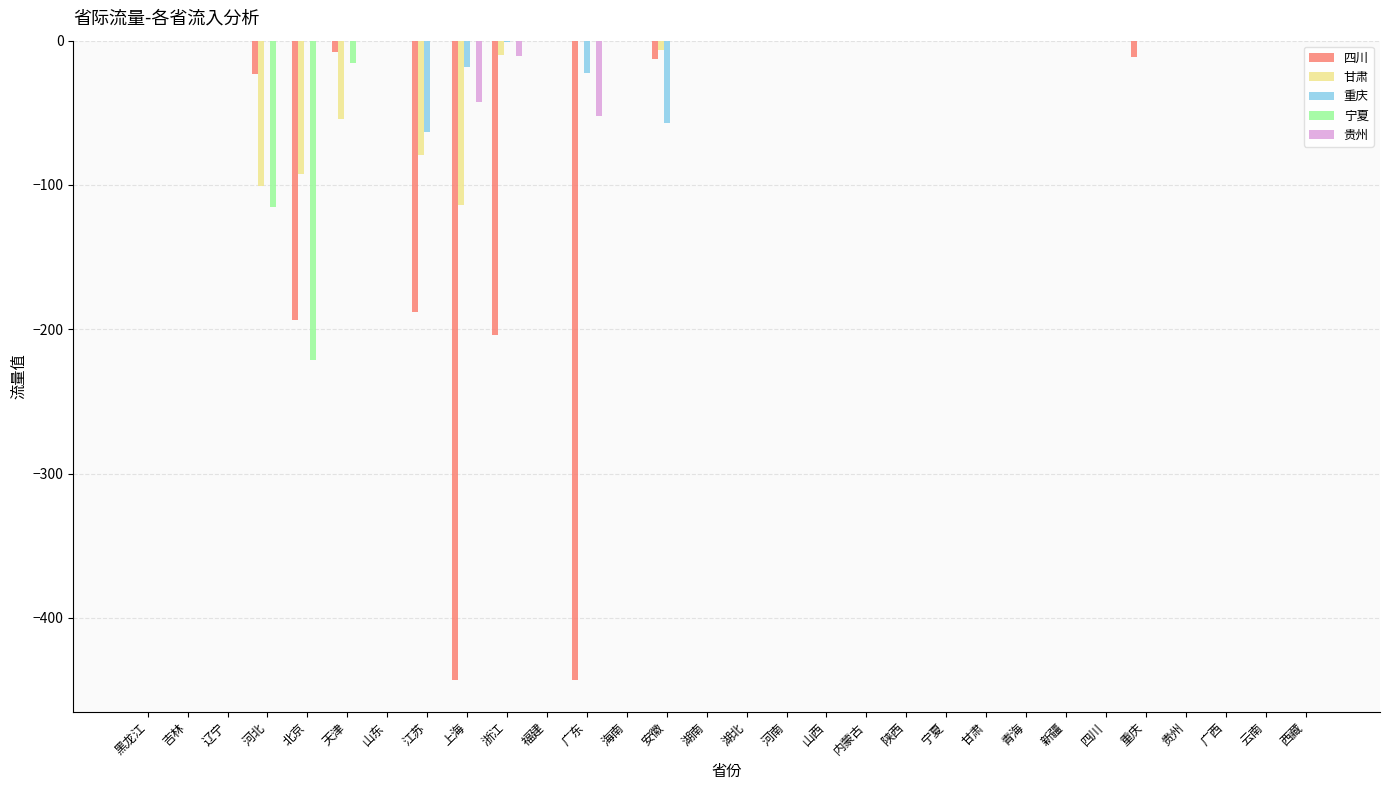

The 甘肃 series shows 0.0 at 河南. True or false?

True